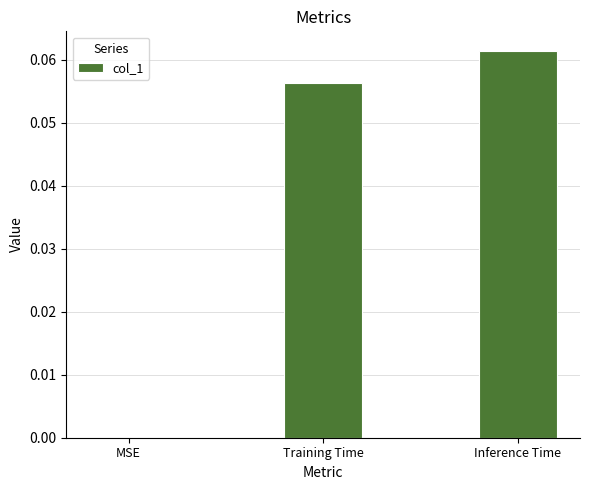

What is the change in value from MSE to Training Time?

+0.1